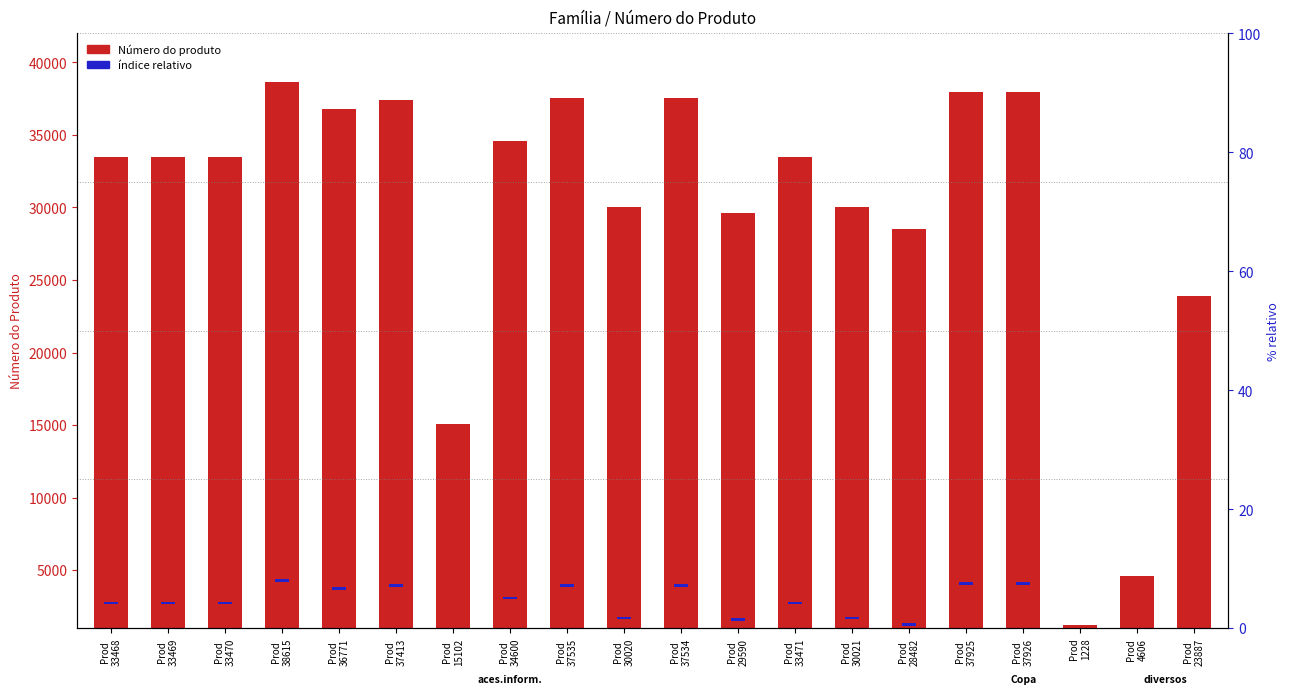

How many bars are there in each group?

2